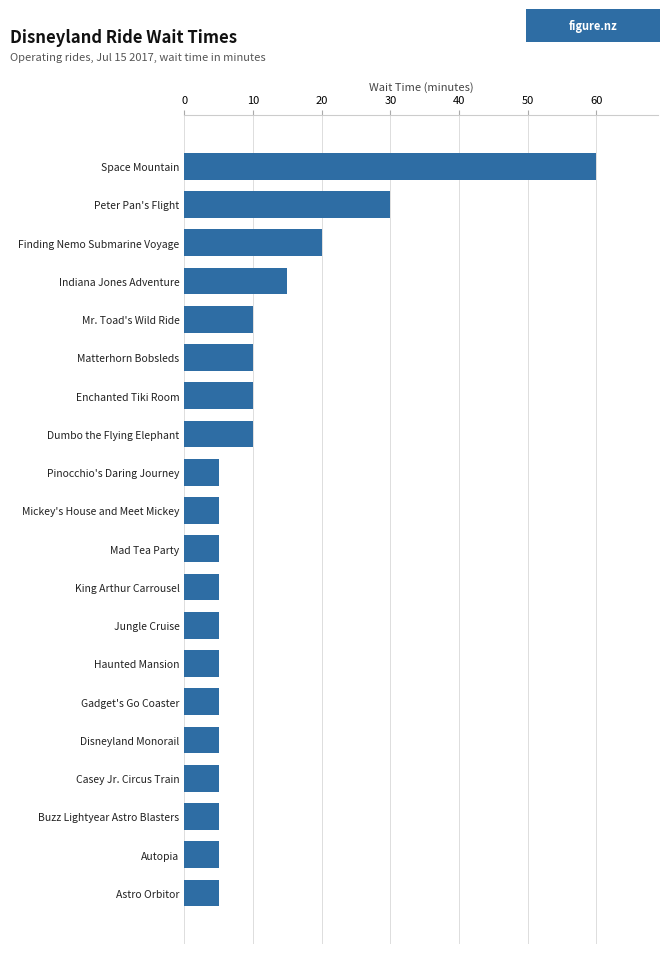

Reading top to bottom, list all the values displayed in this chart.

60	30	20	15	10	10	10	10	5	5	5	5	5	5	5	5	5	5	5	5